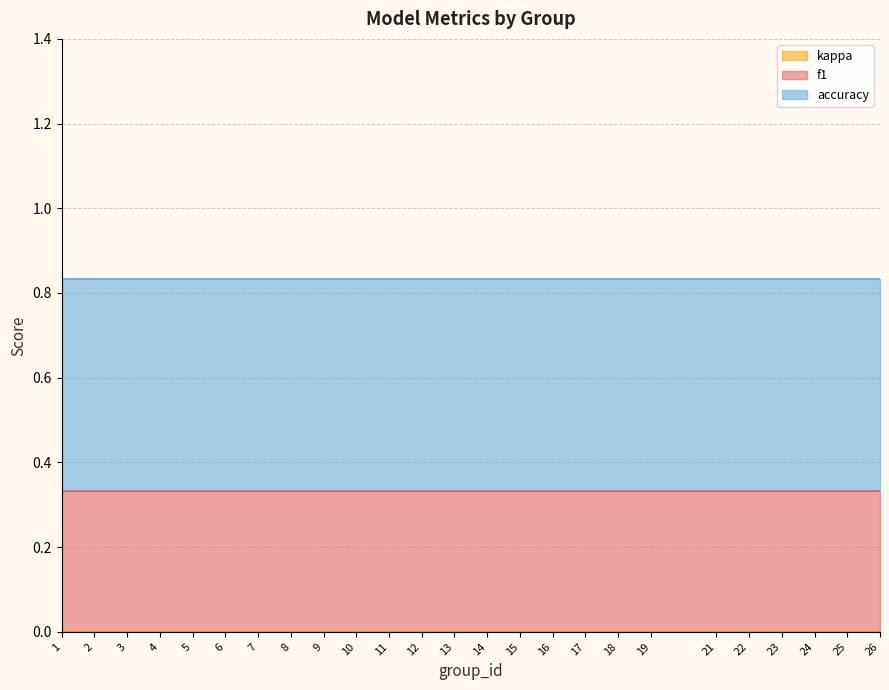

The value of accuracy at 19 is 0.5. True or false?

True